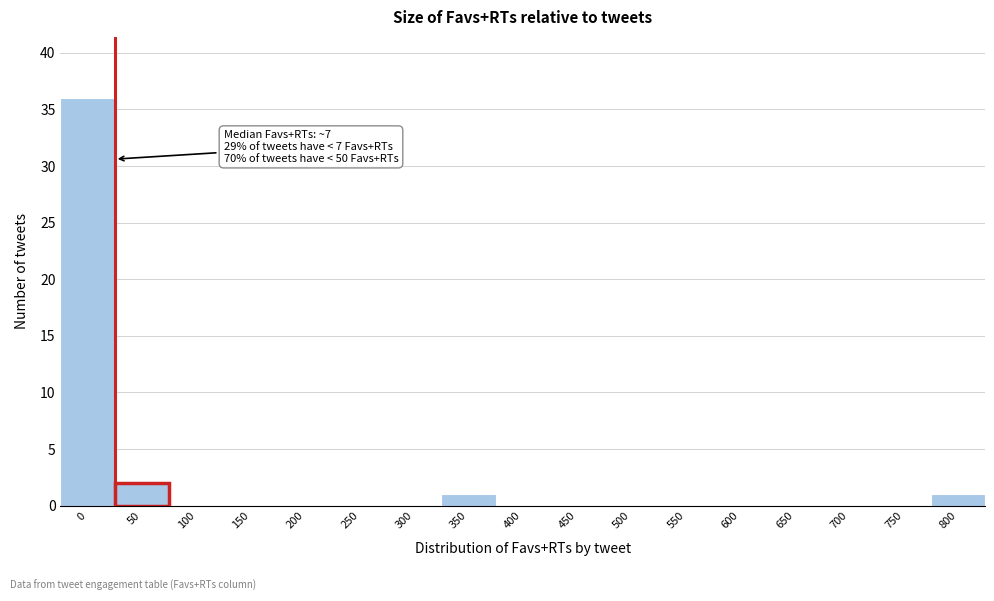

Reading right to left, transcribe all the data shown in this chart.

800=1	750=0	700=0	650=0	600=0	550=0	500=0	450=0	400=0	350=1	300=0	250=0	200=0	150=0	100=0	50=2	0=36